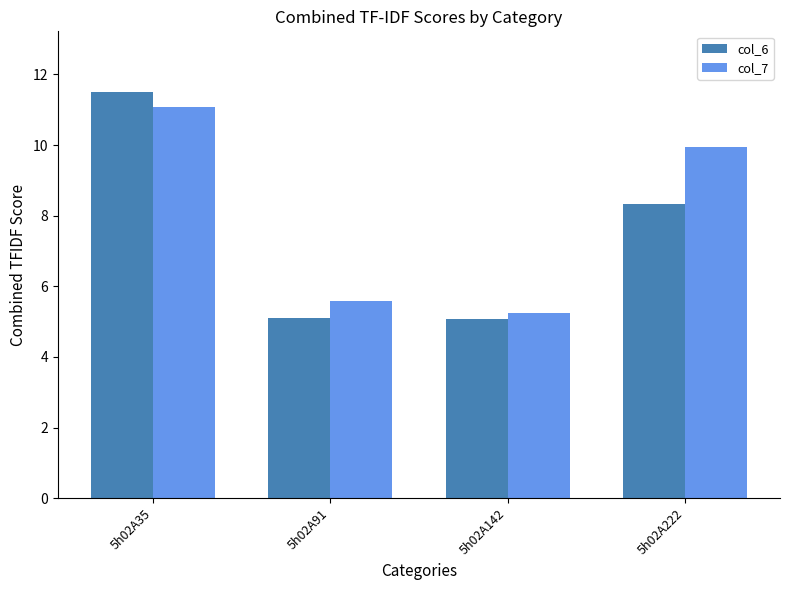

Where does the col_7 series first go above 9?

5h02A35